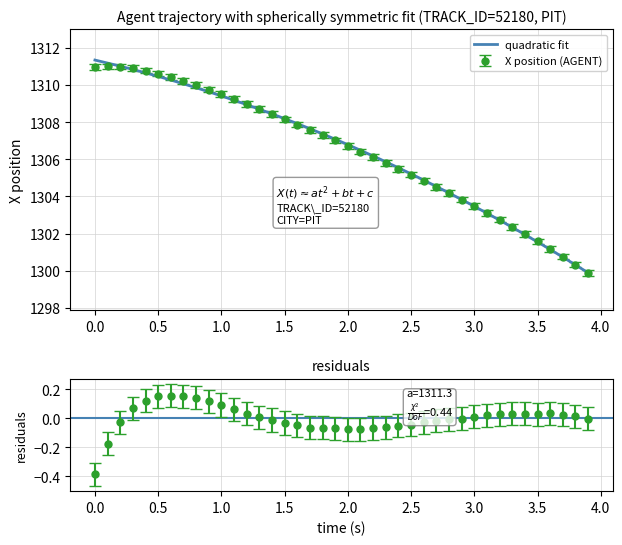

How many distinct data groups are displayed?

1